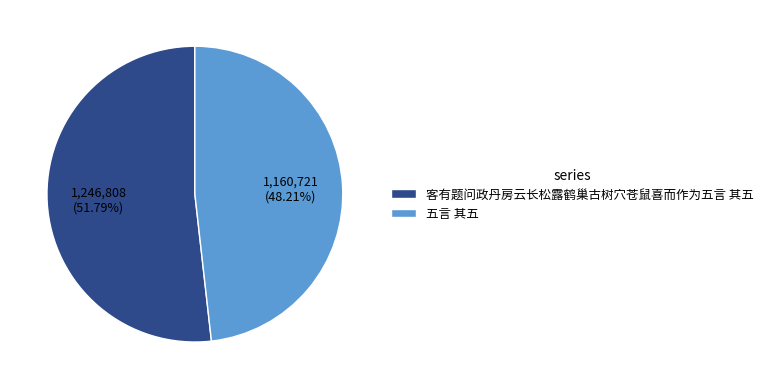

What percentage is the 客有题问政丹房云长松露鹤巢古树穴苍鼠喜而作为五言 其五 slice, to the nearest percent?

52%